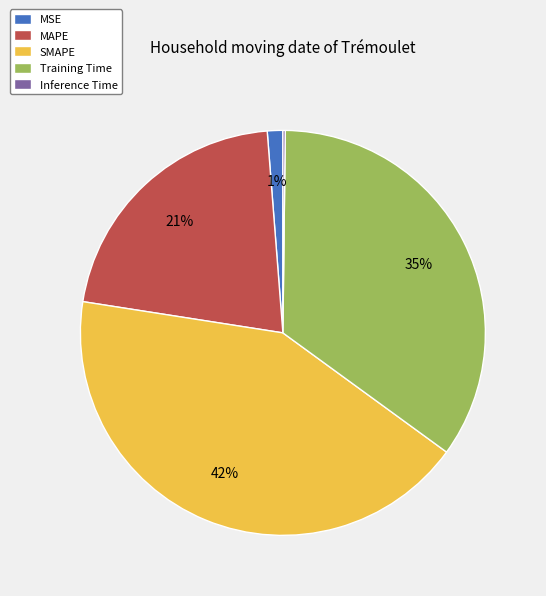

Is the sum of SMAPE and MSE greater than half?

No